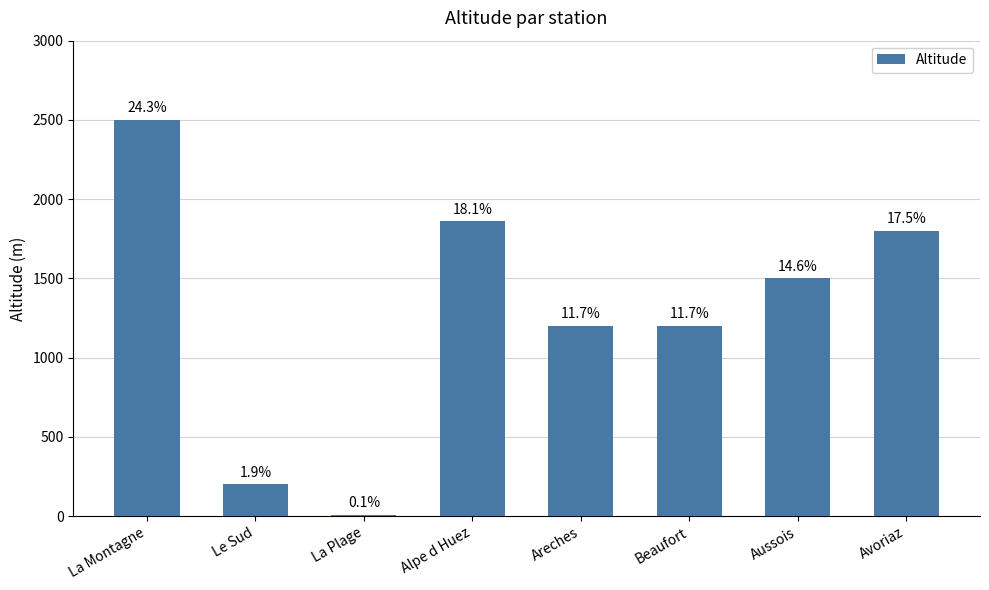

What is the change in value from Alpe d Huez to Avoriaz?

-60